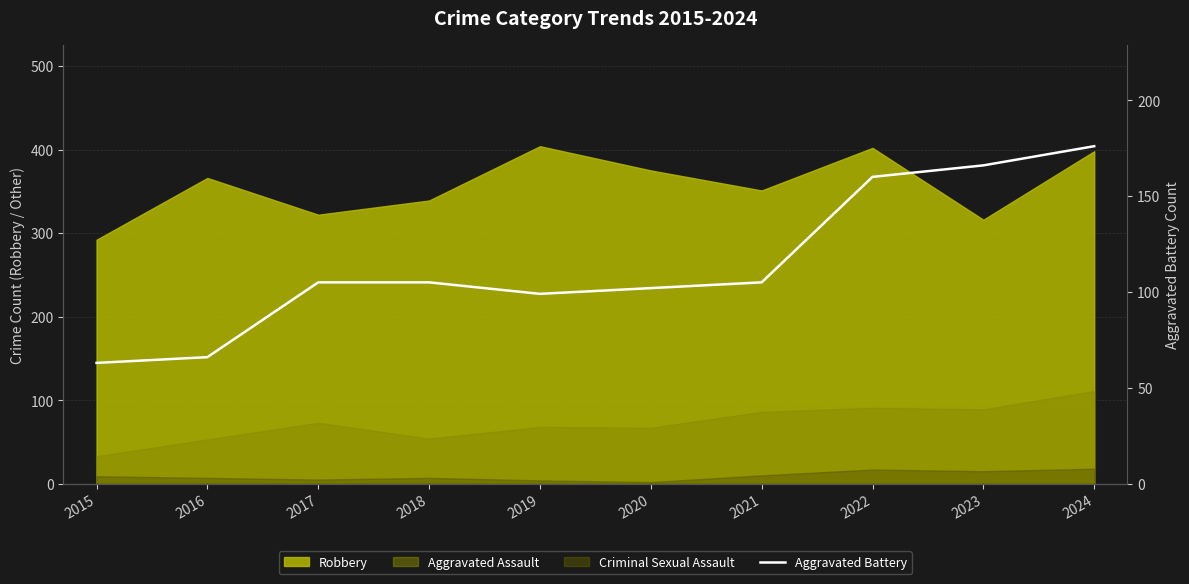

Which category has the highest value across all series?

2024